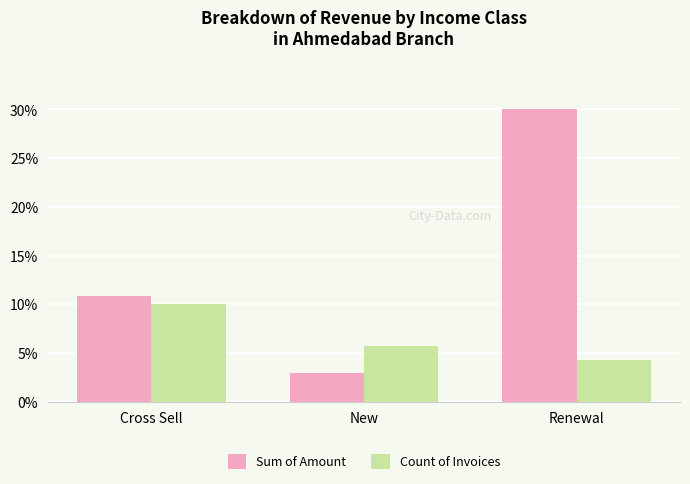

Count the number of data series in this chart.

2